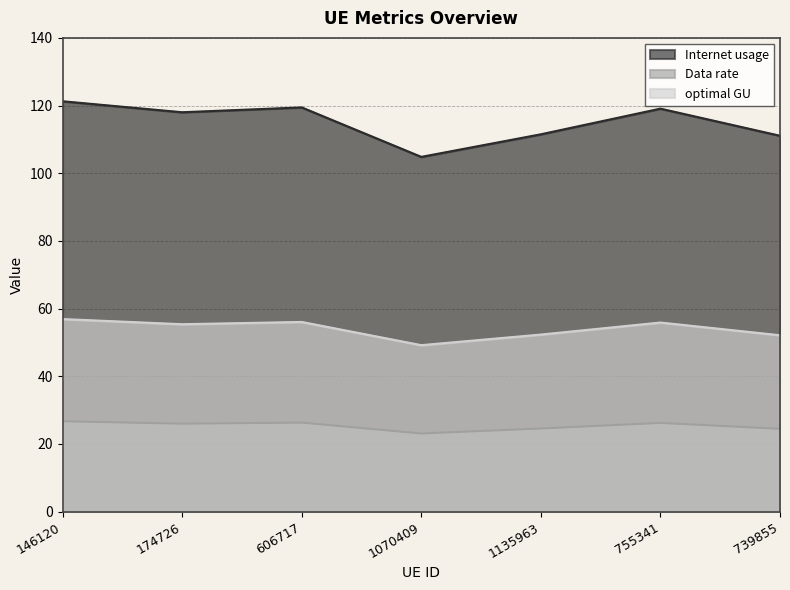

At which label does Internet usage reach its minimum?

1070409